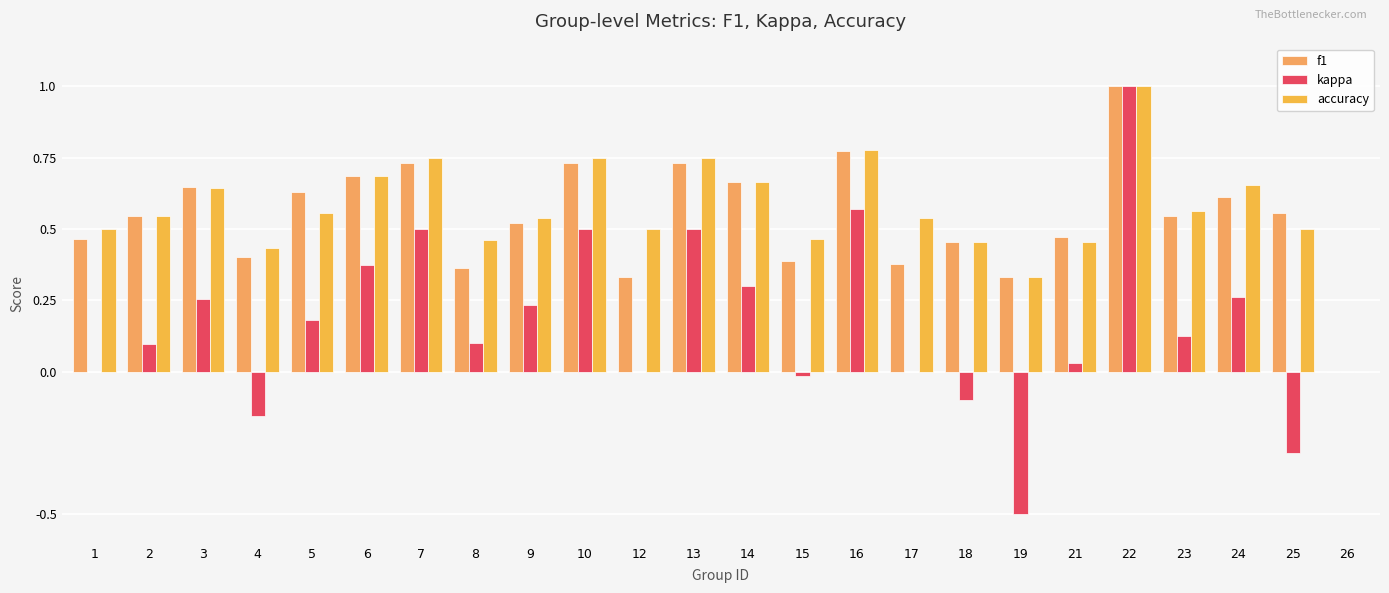

What is the spread (max minus min) of values at 21?

0.4